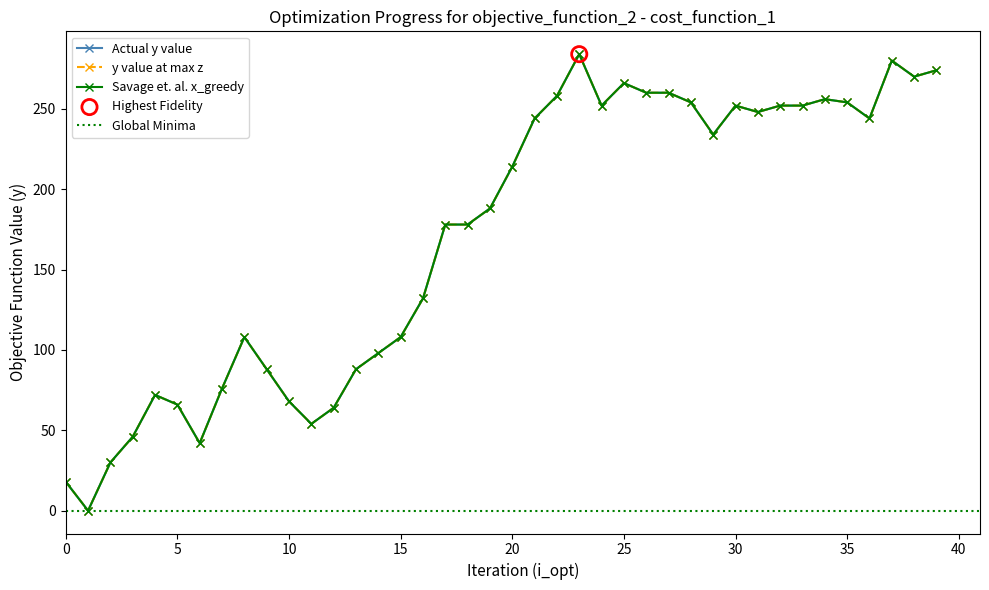

At how many categories does at least one series exceed 241?

18